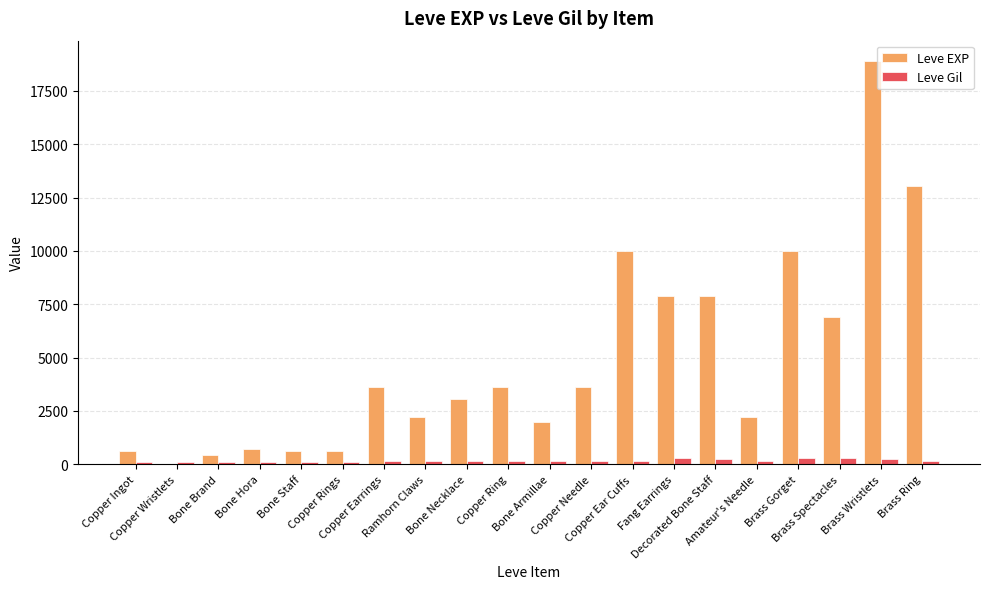

What is the average value of the Leve Gil series?

172